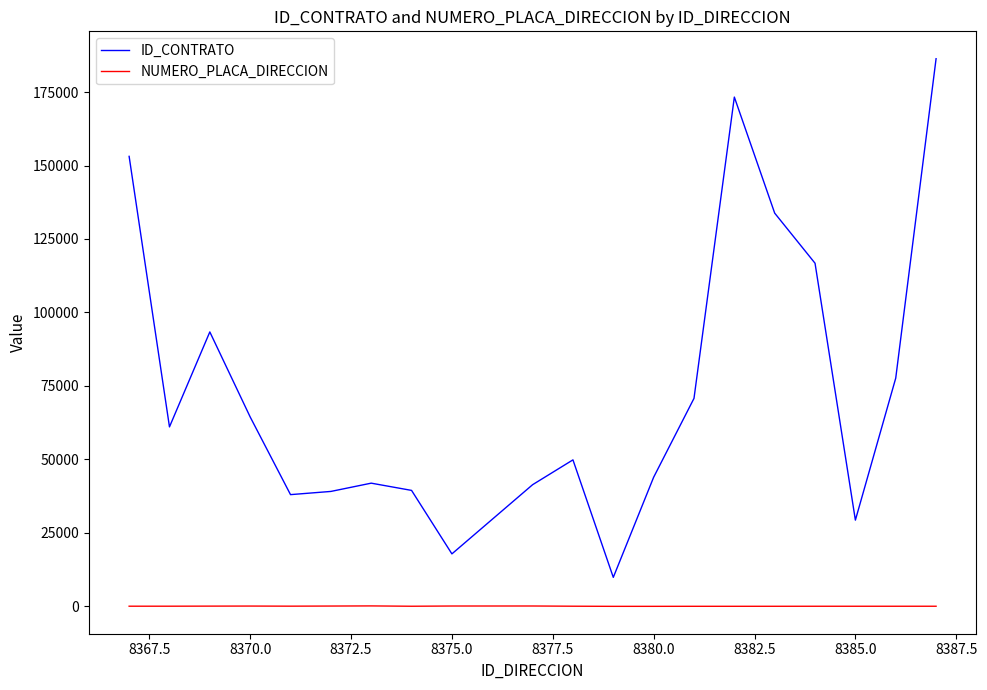

Which series has the largest total across all categories?

ID_CONTRATO